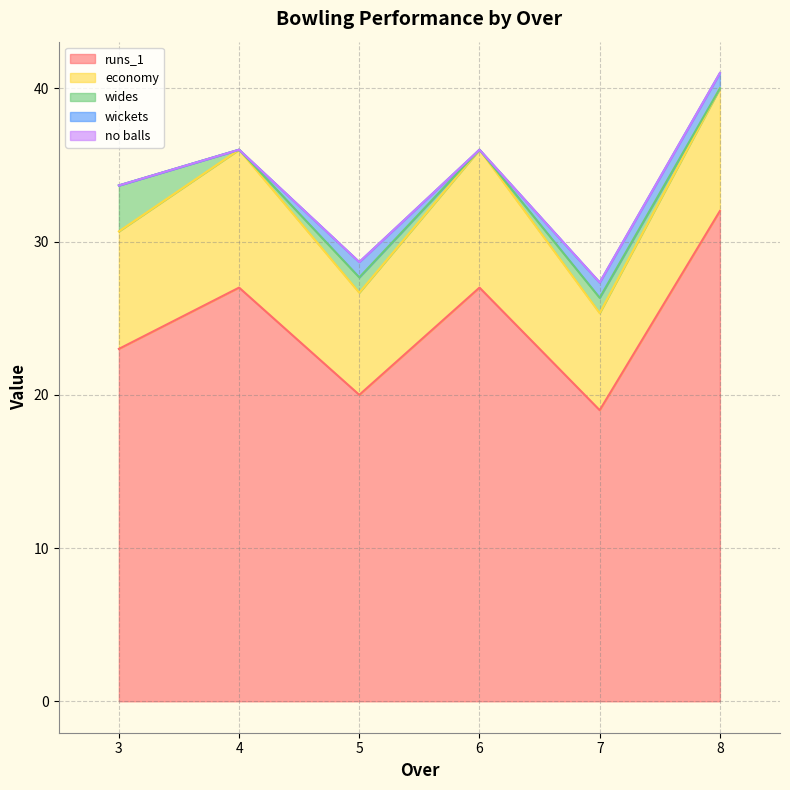

Is the value of wickets at 3 greater than the value of no balls at 3?

No